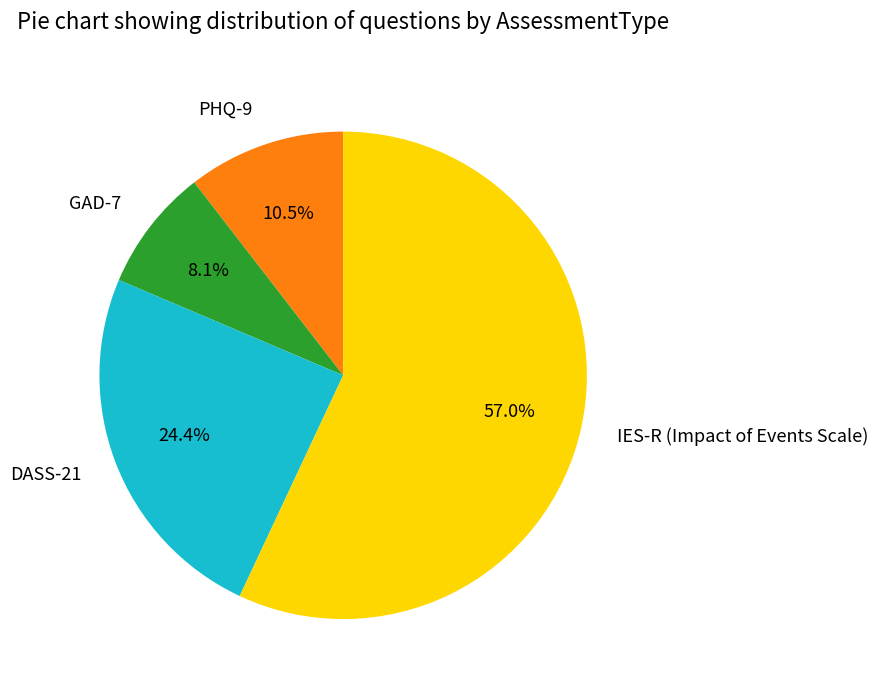

What is the ratio of the value at GAD-7 to the value at PHQ-9?

0.8